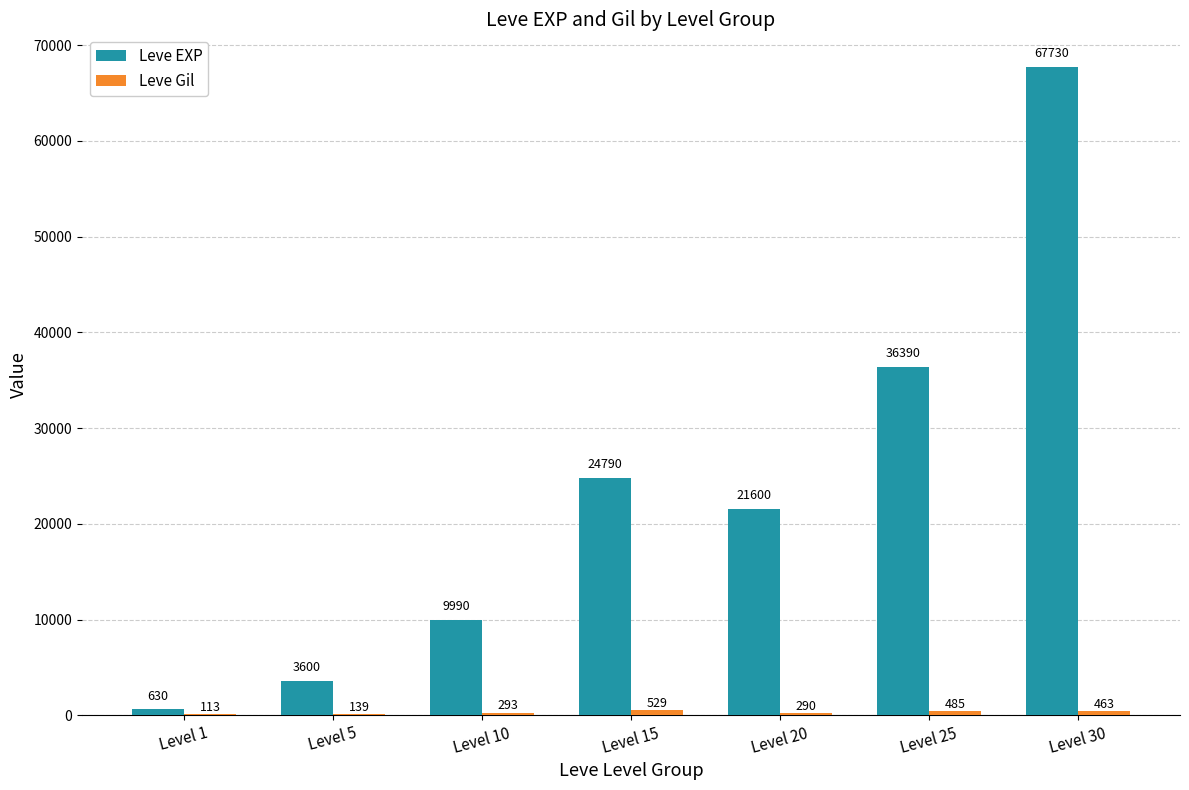

What is the maximum value for Leve EXP?

67730